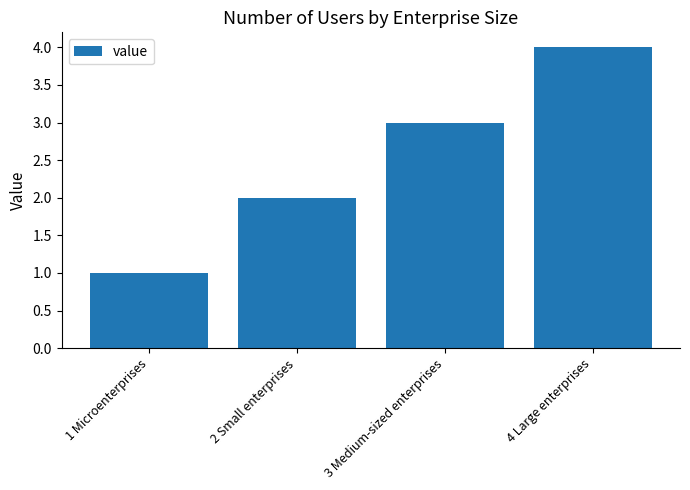

Are the bars horizontal?

No